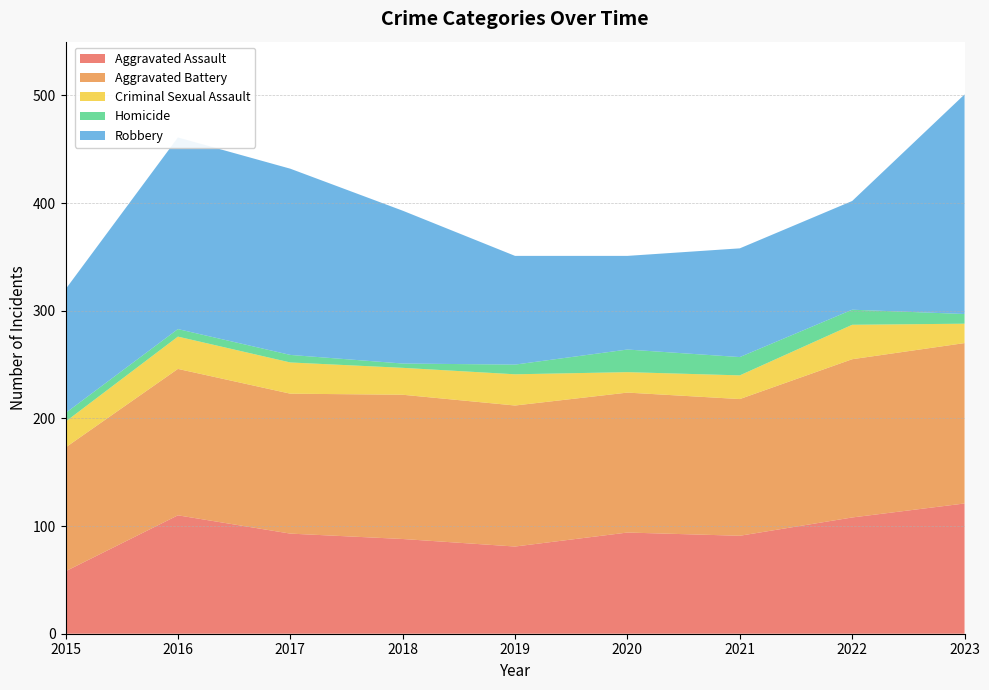

Reading left to right, extract all data points from this chart.

Aggravated Assault: 58	110	93	88	81	94	91	108	121
Aggravated Battery: 115	136	130	134	131	130	127	147	149
Criminal Sexual Assault: 24	30	29	25	29	19	22	32	18
Homicide: 8	7	7	4	9	21	17	14	9
Robbery: 115	178	173	142	101	87	101	101	204